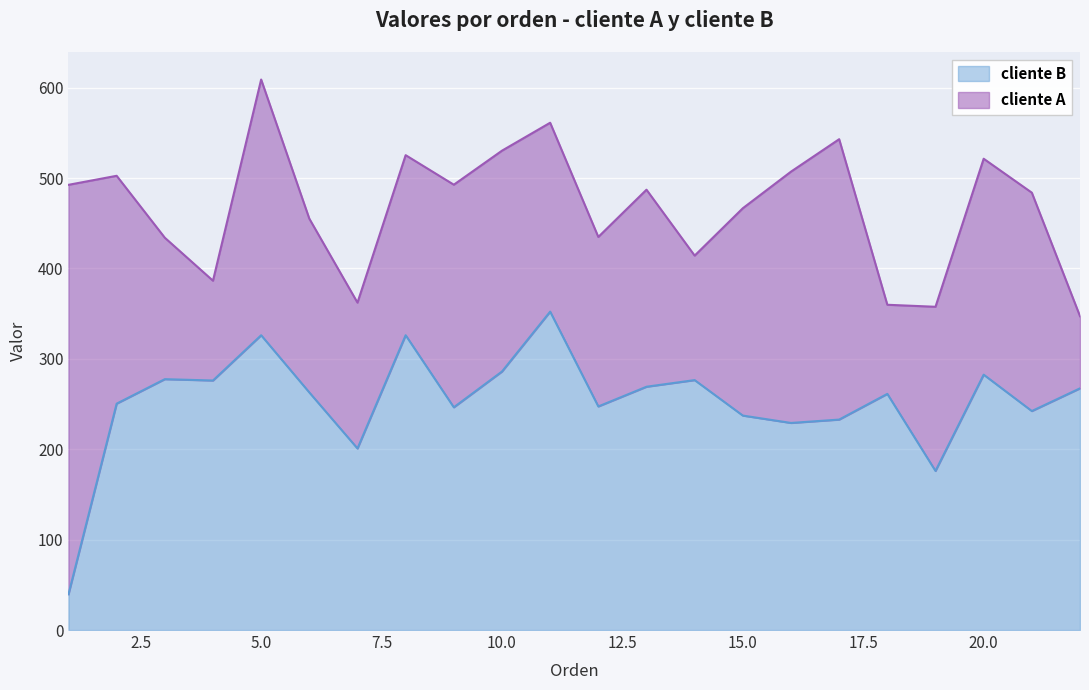

How many points are lower than both their immediate neighbors (excluding endpoints)?

7